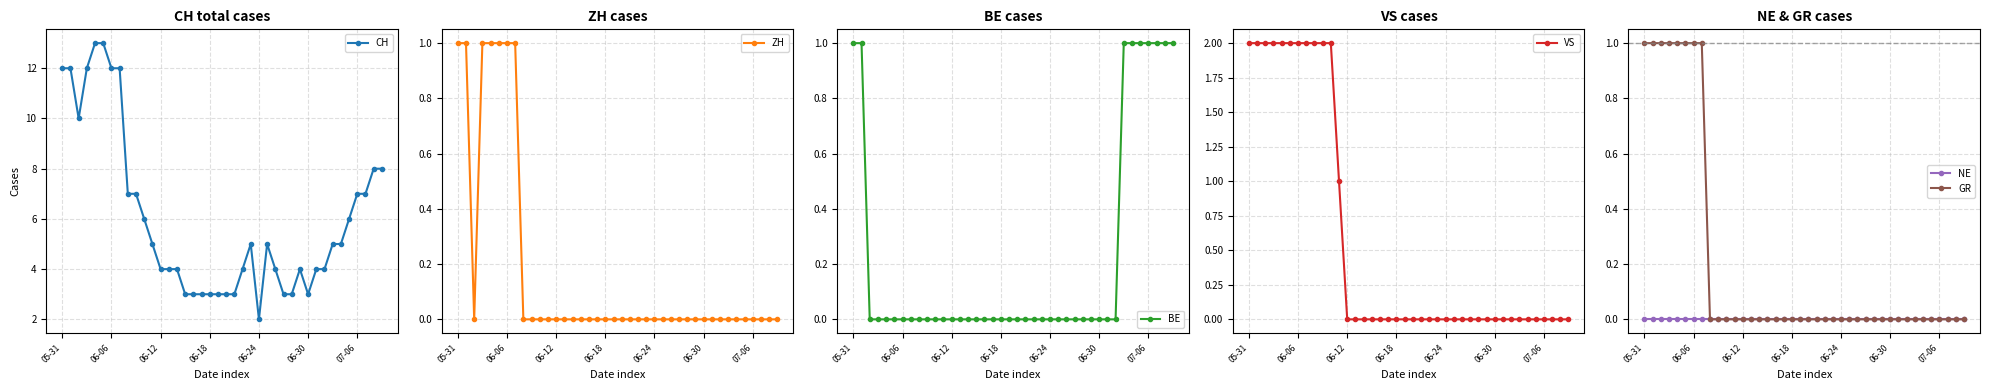

At which category is the sum across all series the highest?

05-31